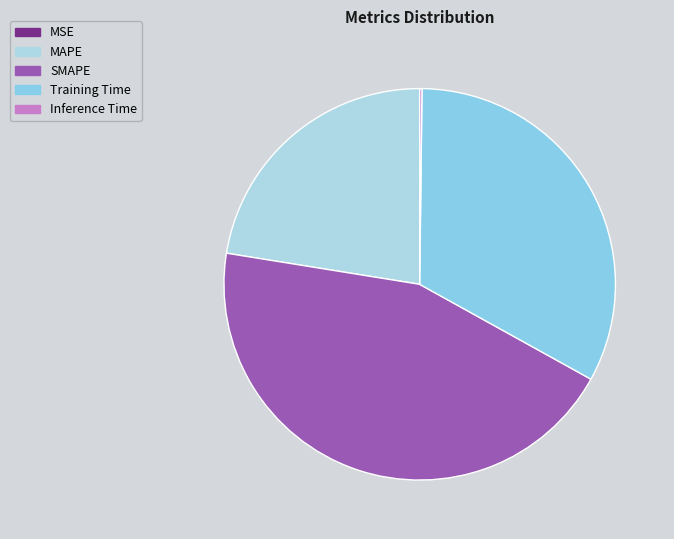

Which category has the smallest portion of the pie?

MSE